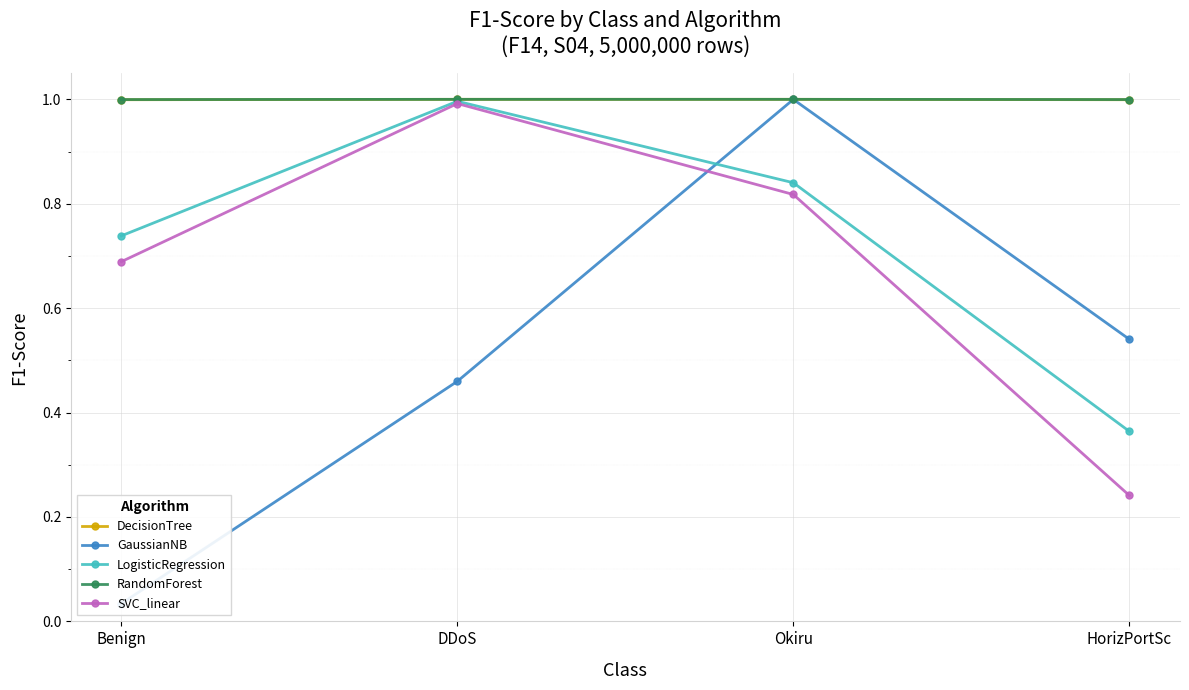

At which label does DecisionTree reach its peak?

Okiru